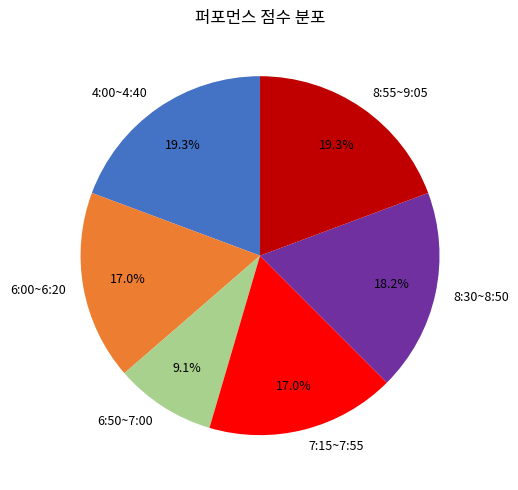

Combined, do 8:30~8:50 and 6:00~6:20 account for over 50%?

No